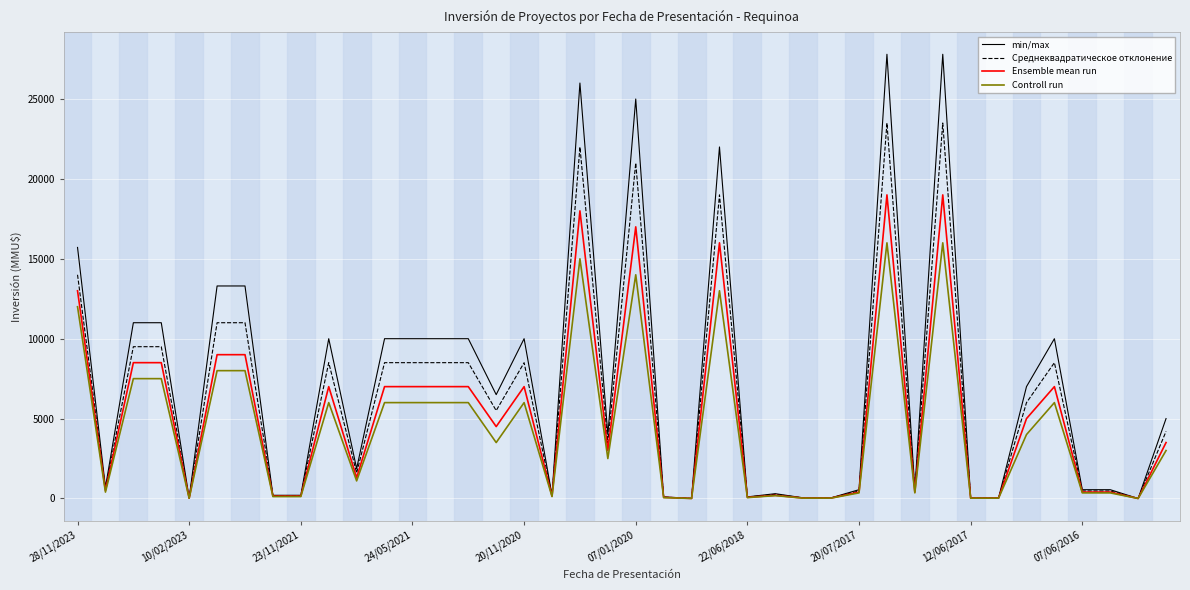

Is the value of min/max at 12/06/2017 greater than the value of Controll run at 24/05/2021?

No